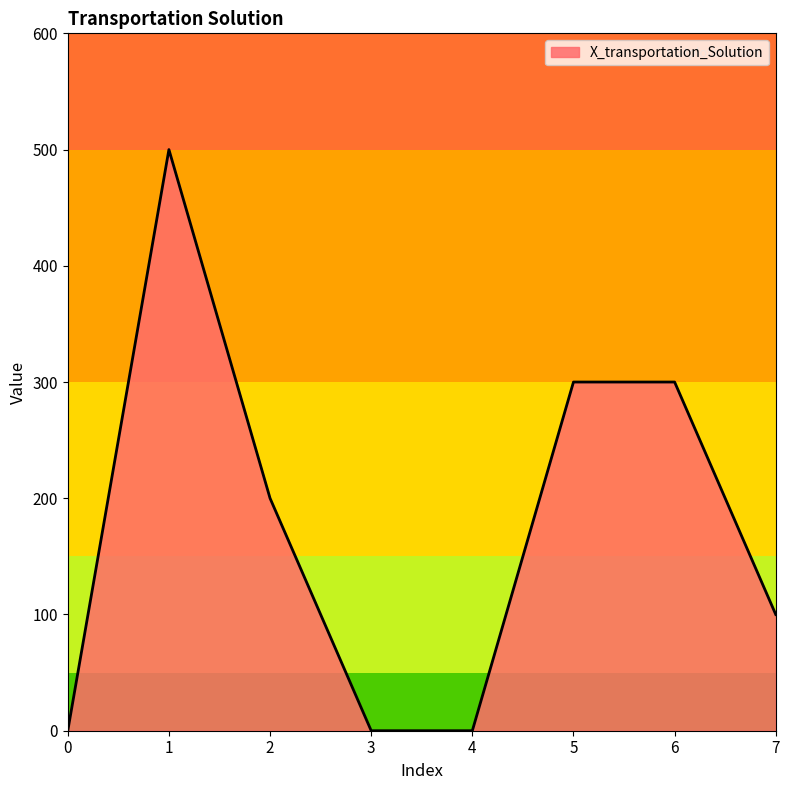

What is the change in value from 4 to 6?

+300